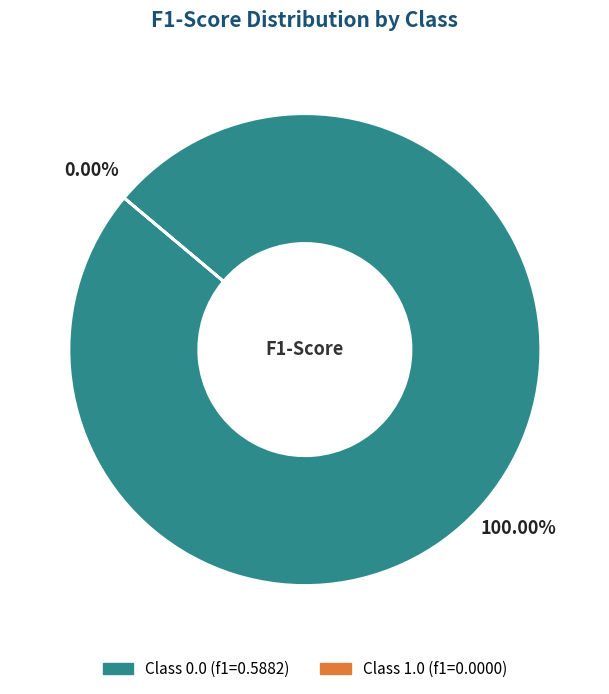

What percentage is the 0.0 slice, to the nearest percent?

100%